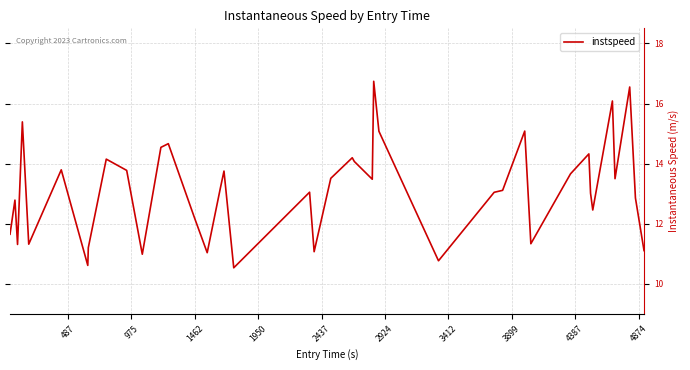

What is the difference between the maximum and minimum values?

6.2